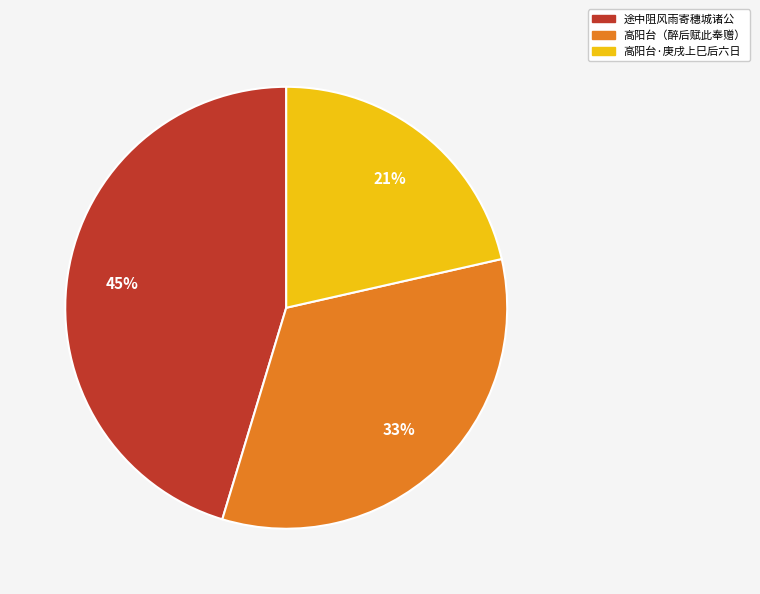

Does any single category account for the majority?

No